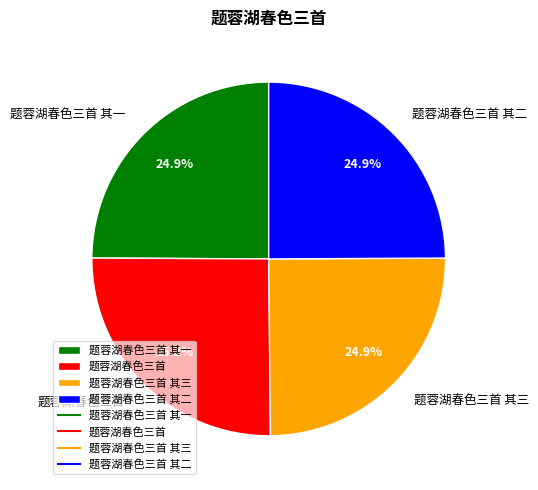

Count the number of slices in the pie.

4